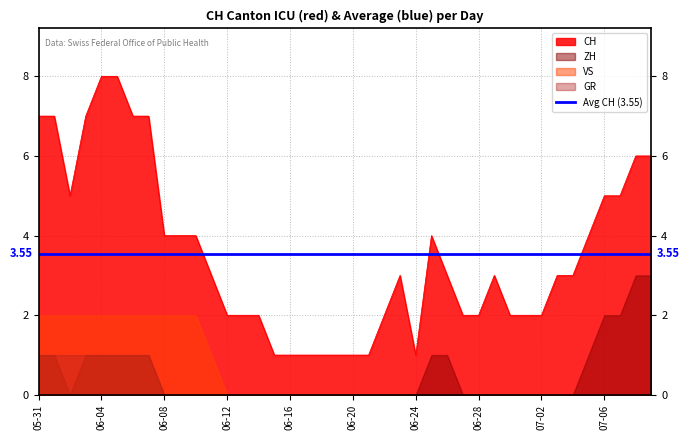

What is the total value across all series at 11?

4